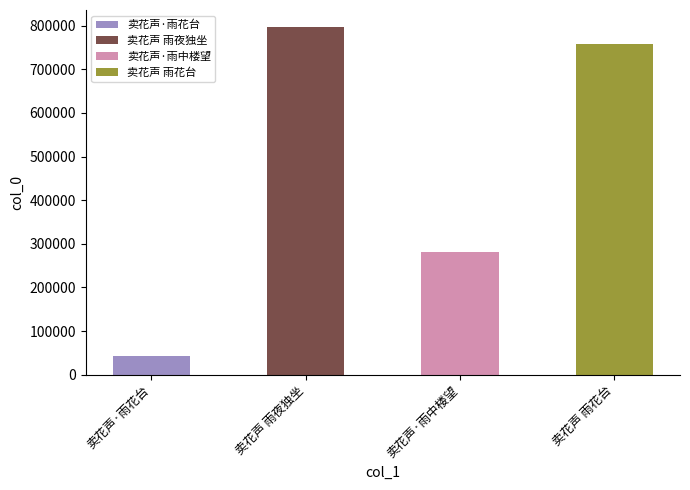

What position from the left is 卖花声 雨夜独坐?

2